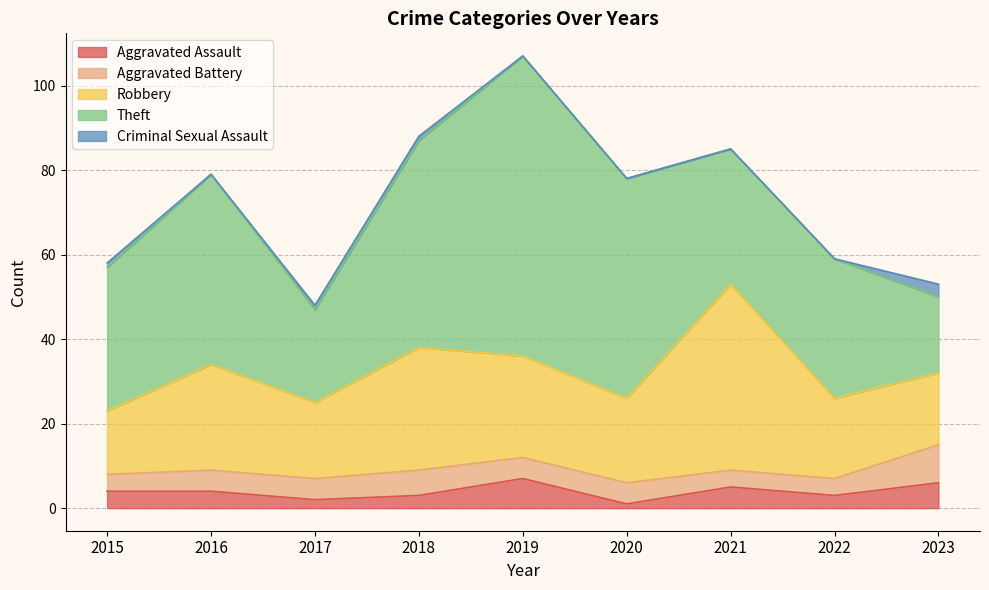

Between 2016 and 2023, which series saw the biggest shift?

Theft